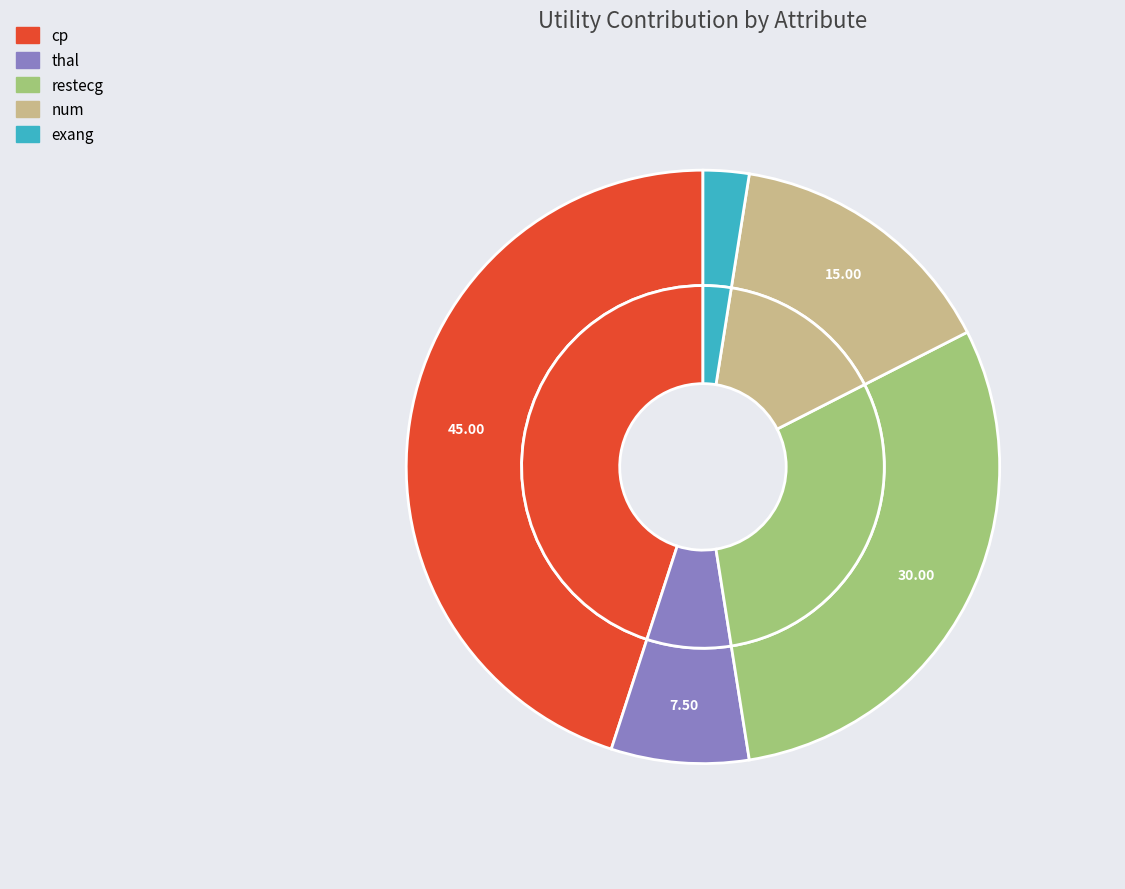

Does num represent more than half of the total?

No